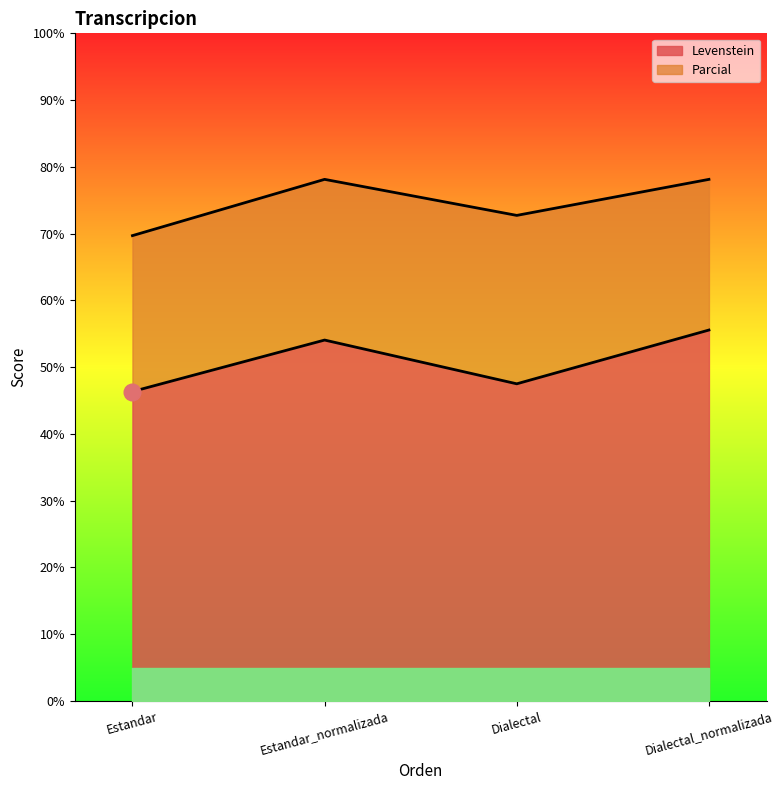

True or false: Parcial has a value of 72.7 at Dialectal.

True